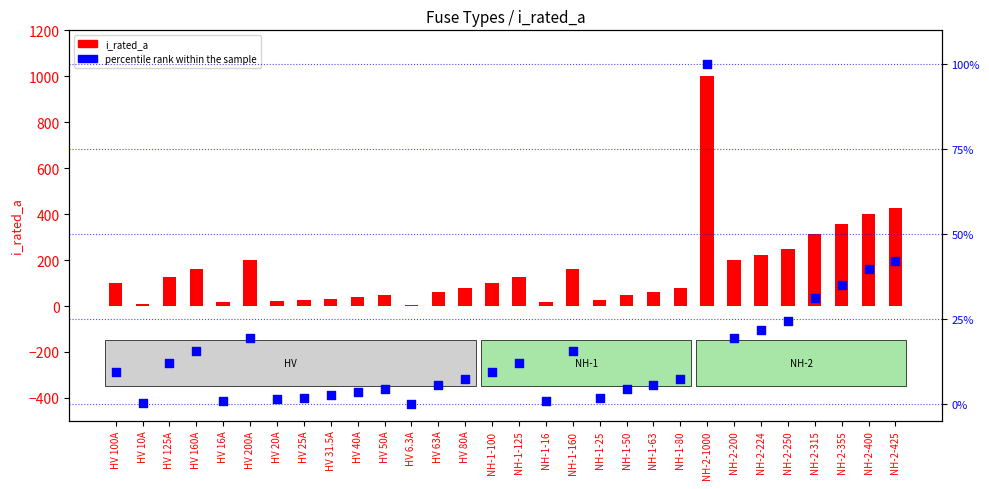

What is the total value across all series at NH-2-315?

346.1